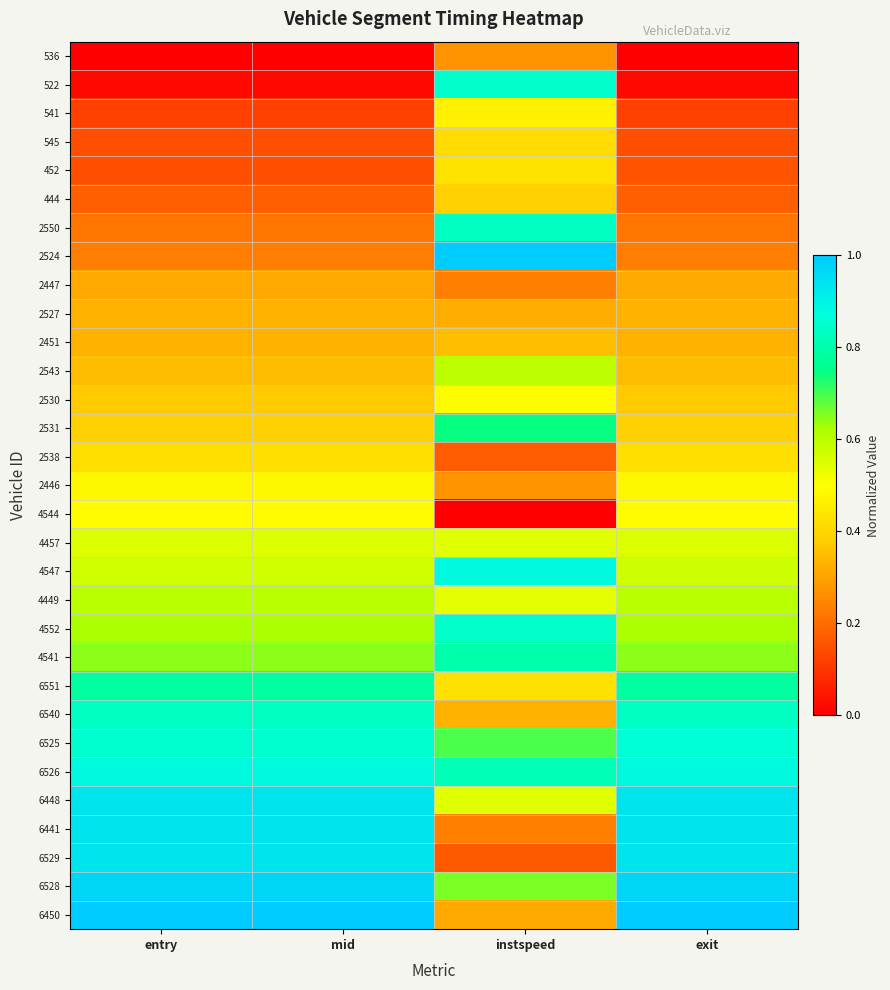

At instspeed, list the series in order from largest to smallest.

2524, 4547, 522, 4552, 2550, 6526, 4541, 2531, 6525, 6528, 2543, 6448, 4457, 4449, 2530, 541, 452, 6551, 545, 444, 2451, 6540, 2527, 6450, 2446, 536, 2447, 6441, 2538, 6529, 4544